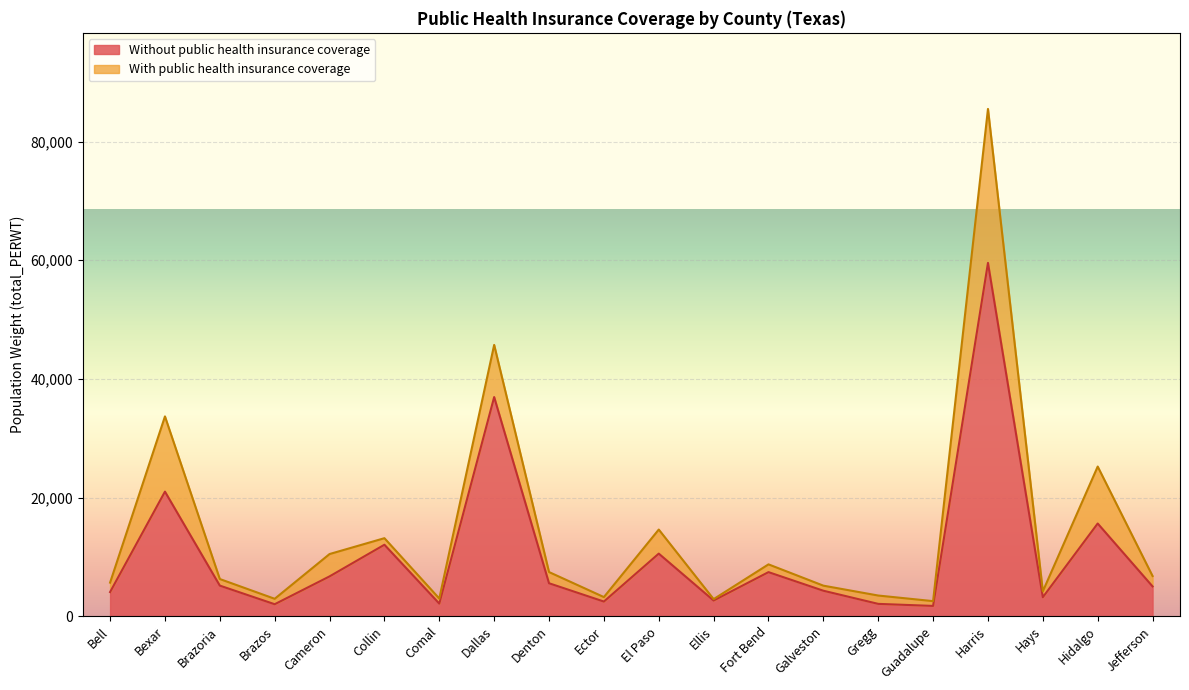

Where does the data first go above 5152?

Bexar